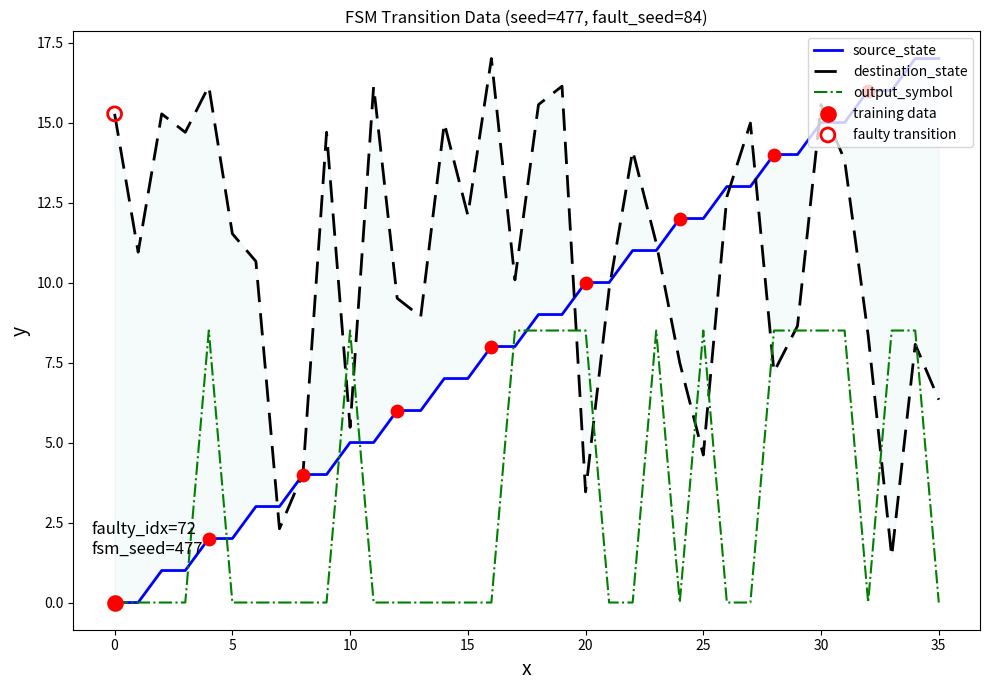

At how many categories does at least one series exceed 2?

36